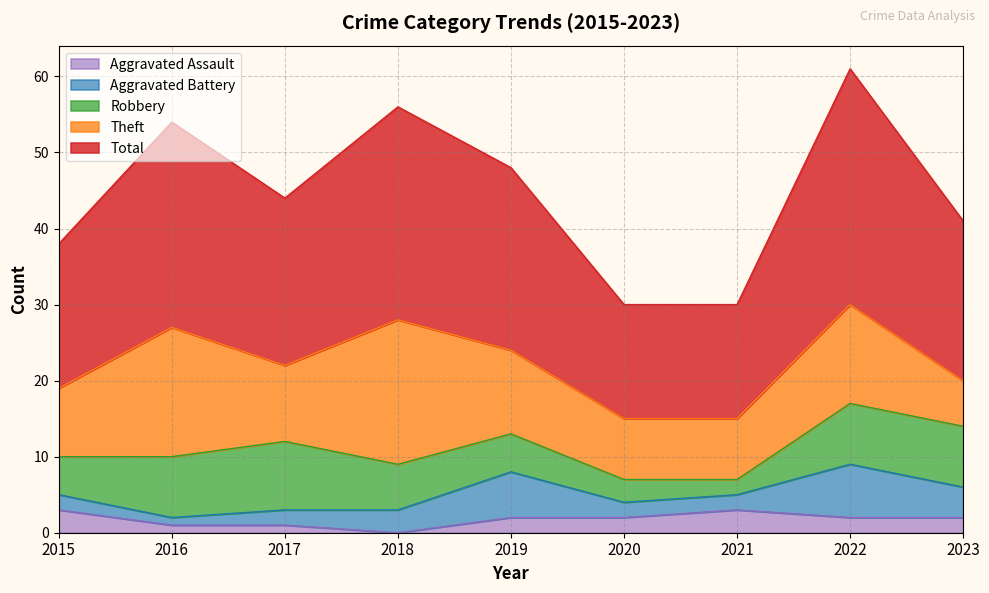

True or false: Theft and Robbery cross at least once.

True